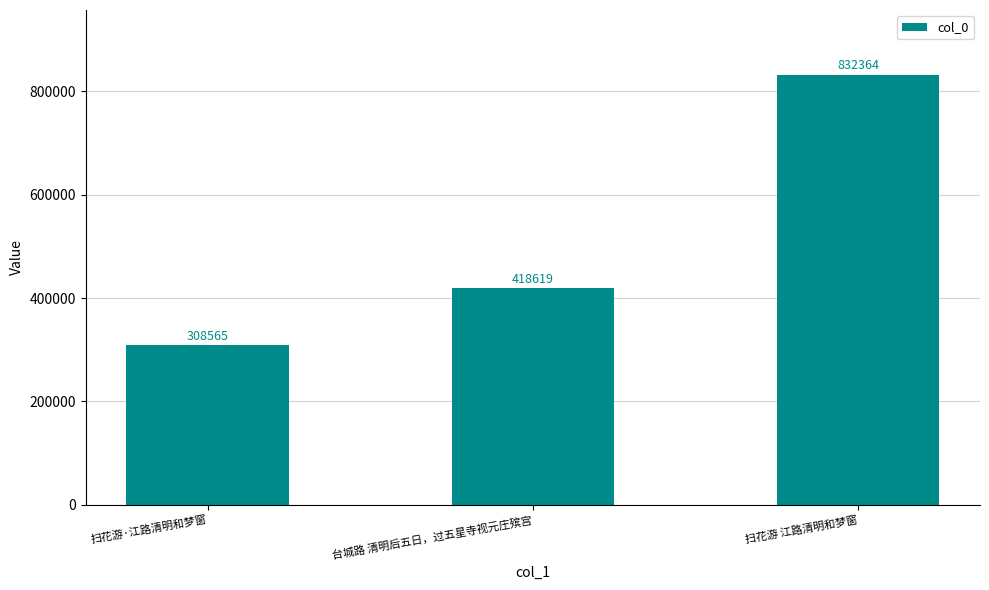

Reading left to right, list all the values displayed in this chart.

308565	418619	832364